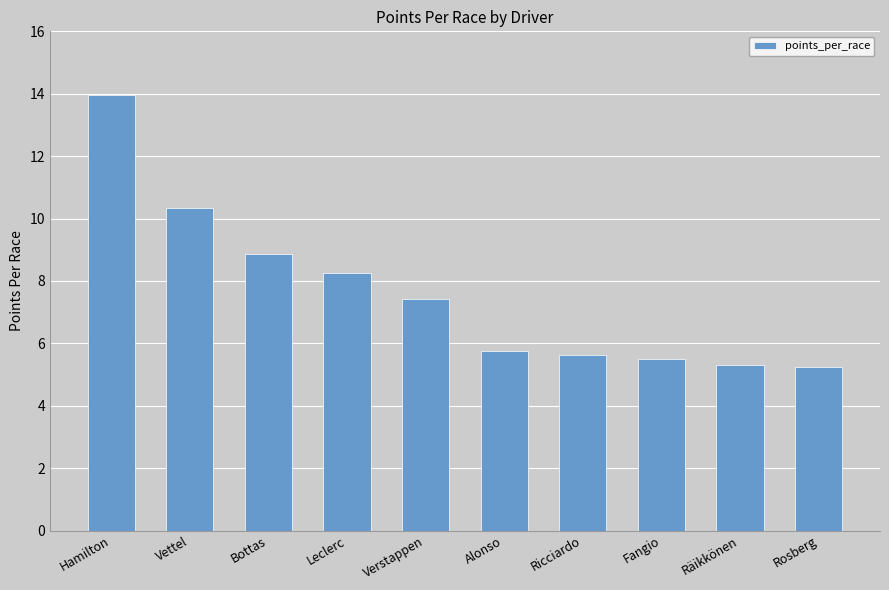

What is the sum of the values at Ricciardo and Fangio?

11.1